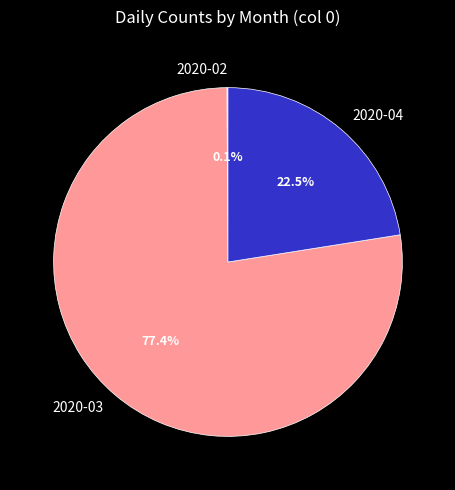

To the nearest percent, what portion does 2020-03 represent?

77%